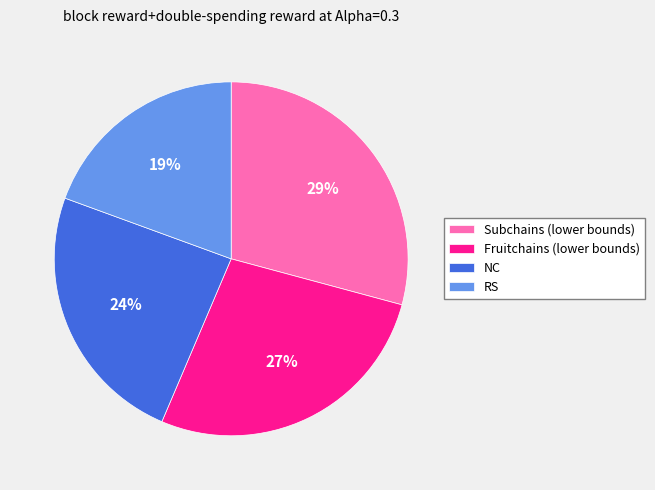

Does any single category account for the majority?

No